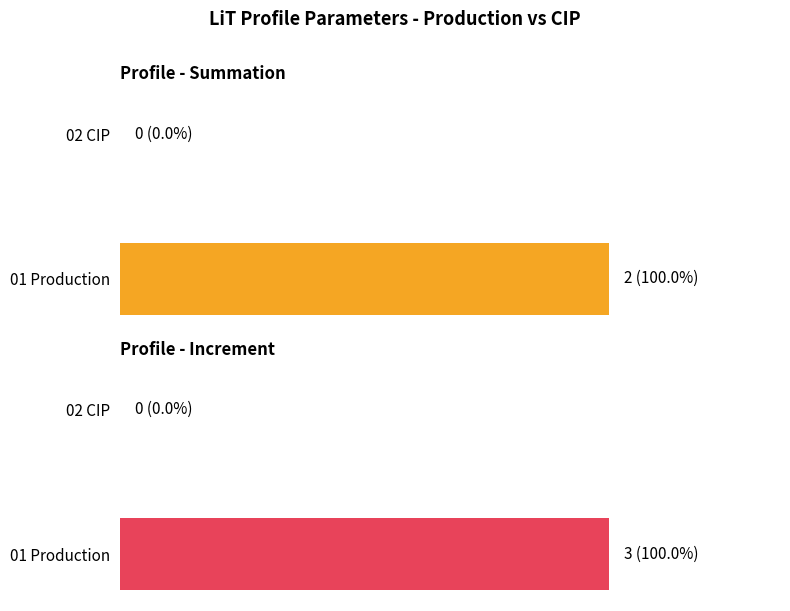

Is the value of Summation at 02 CIP greater than the value of Increment at 02 CIP?

No